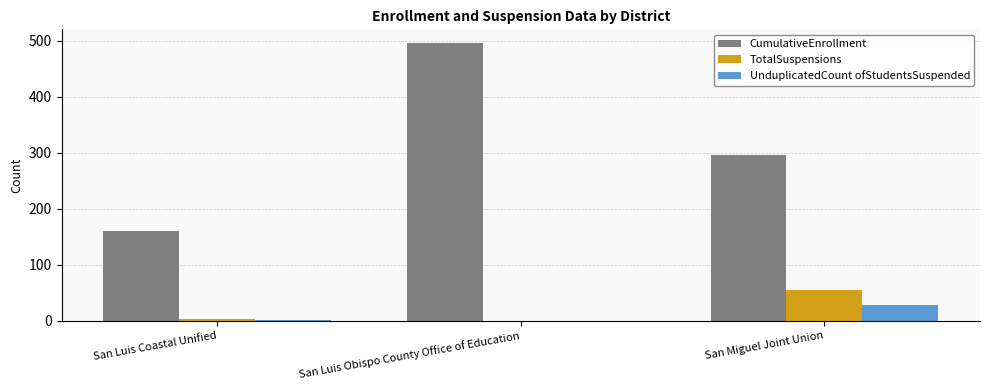

At which label is CumulativeEnrollment closest to 328?

San Miguel Joint Union